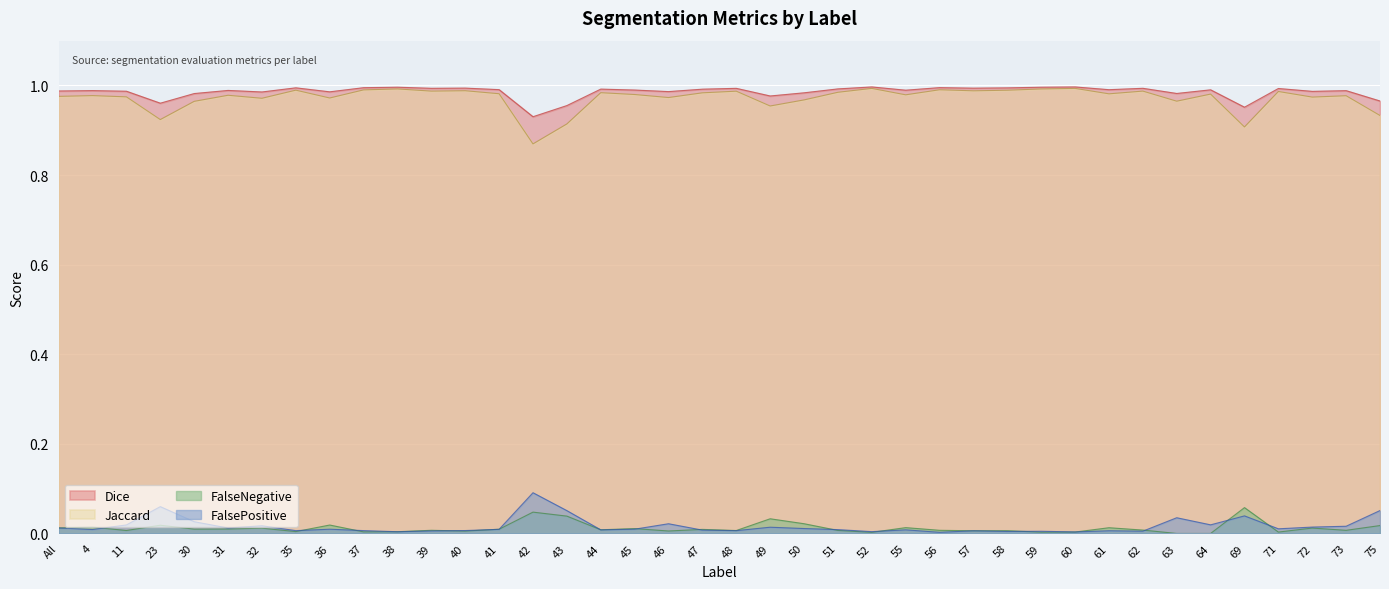

What is the total value across all series at All?

2.0